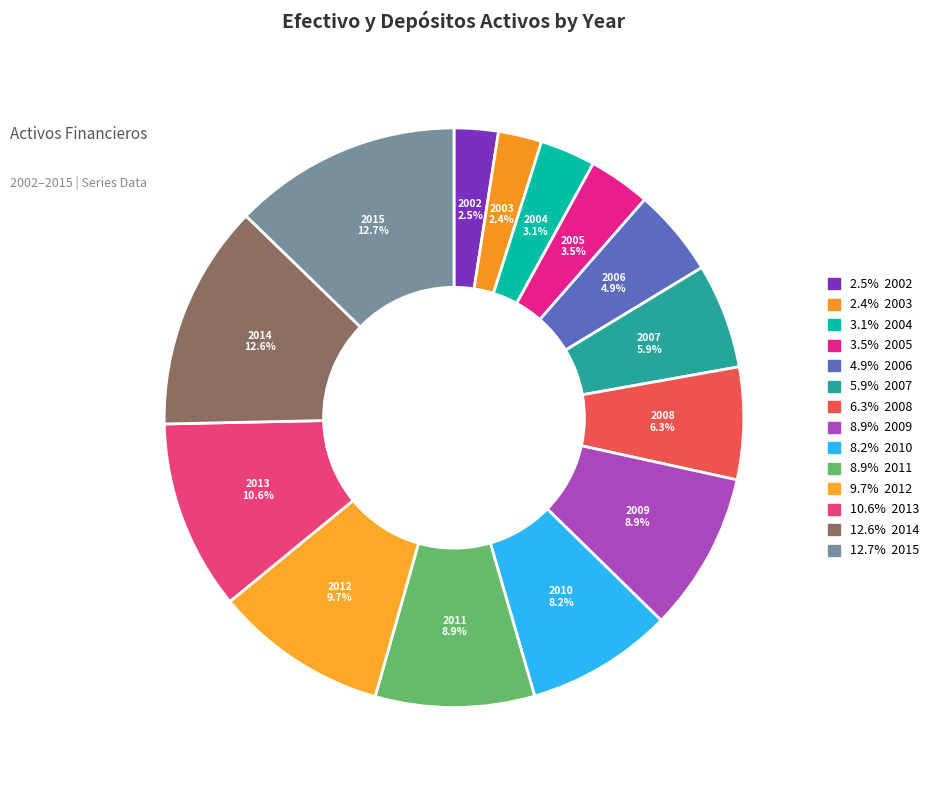

What is the smallest slice in the pie chart?

2003